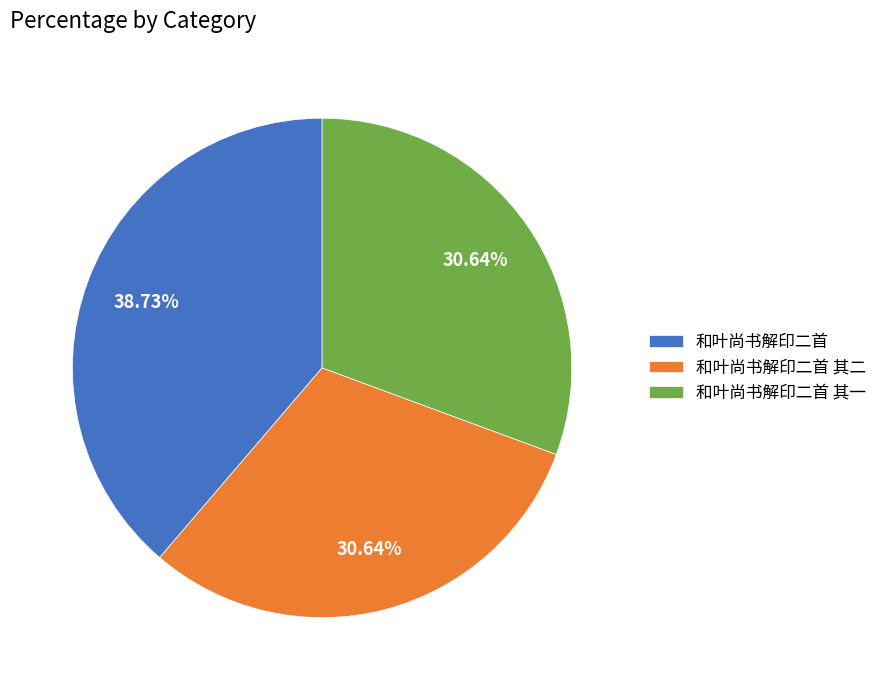

Combined, what portion of the pie is 和叶尚书解印二首 其二 and 和叶尚书解印二首 其一?

61.3%